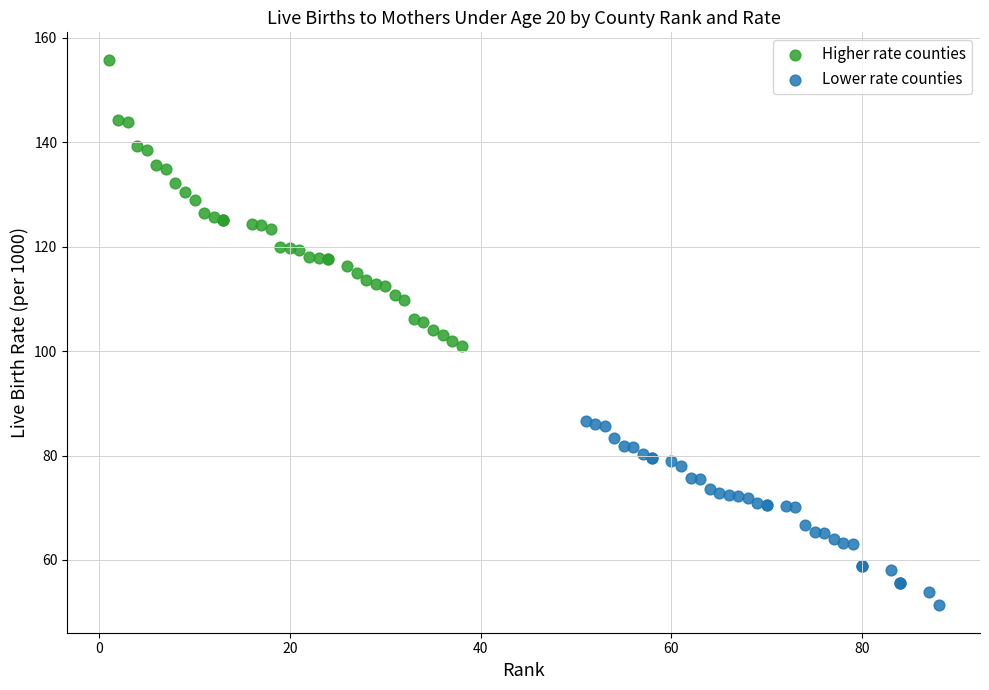

Which series contains the highest Y value?

Higher rate counties